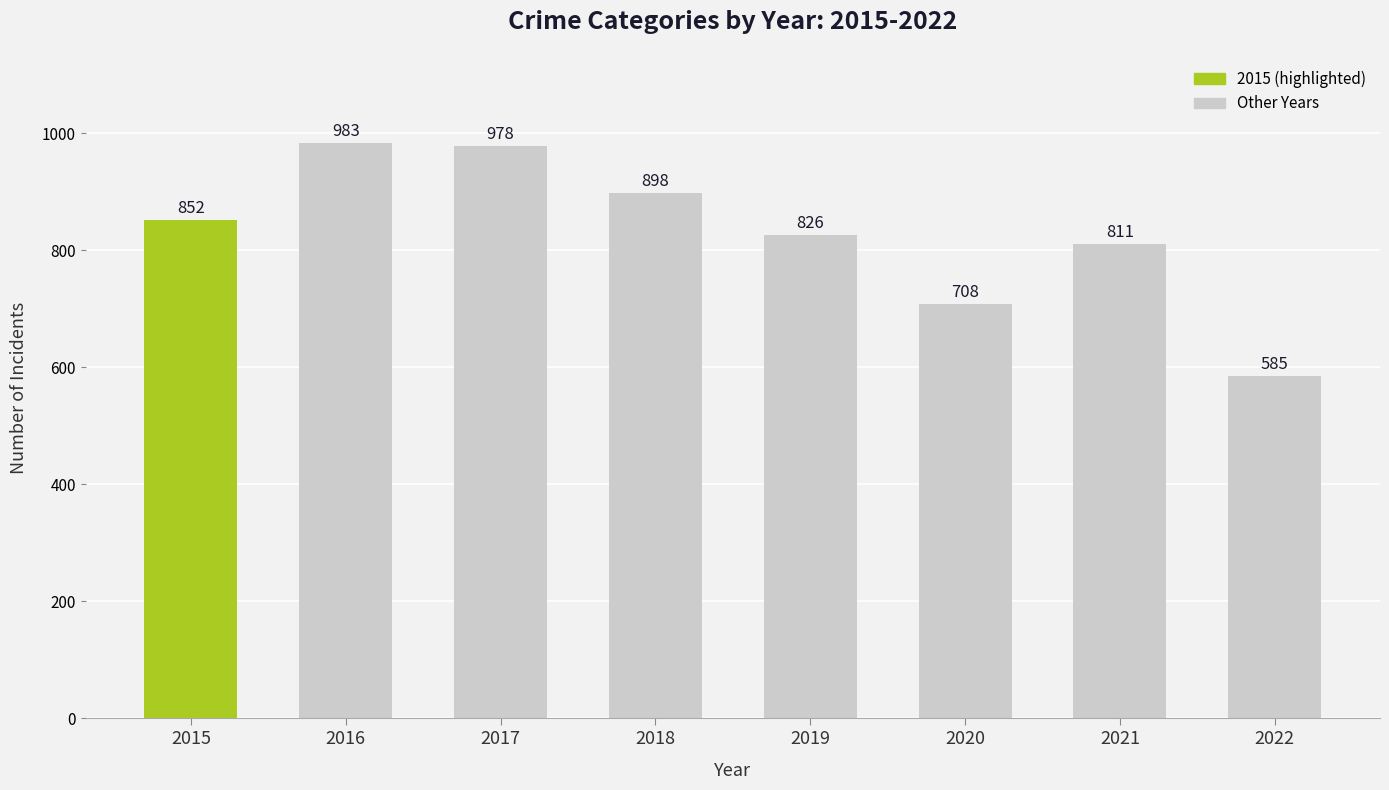

What is the change in value from 2019 to 2021?

-15